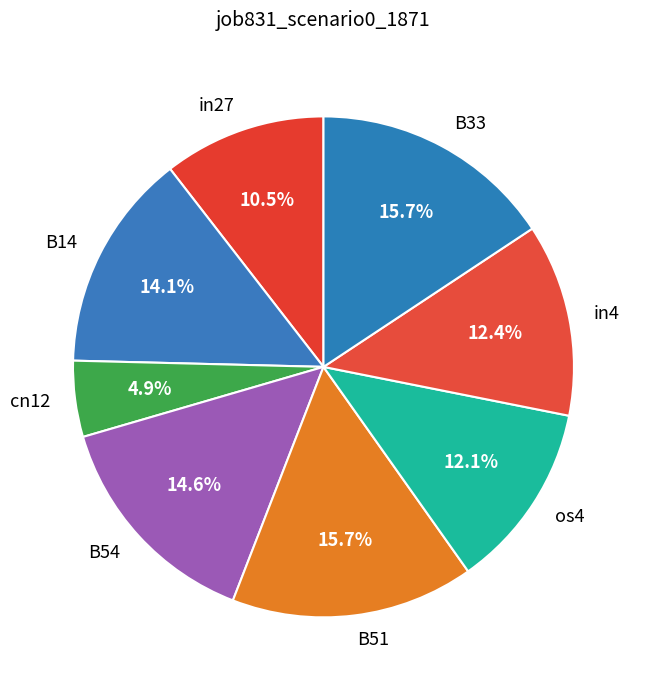

Is there any slice that represents more than half of the pie?

No